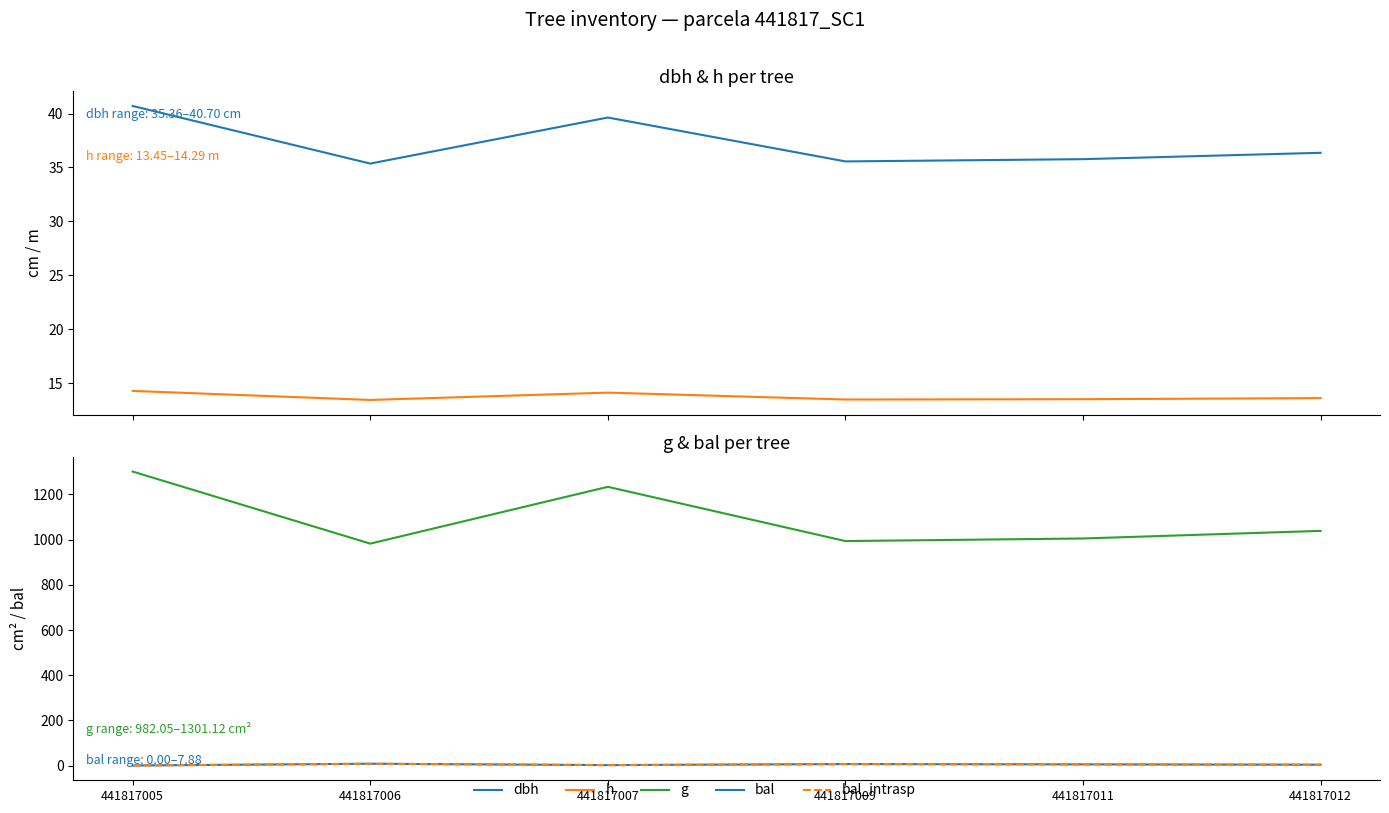

What is the total value across all series at 441817005?

1356.1